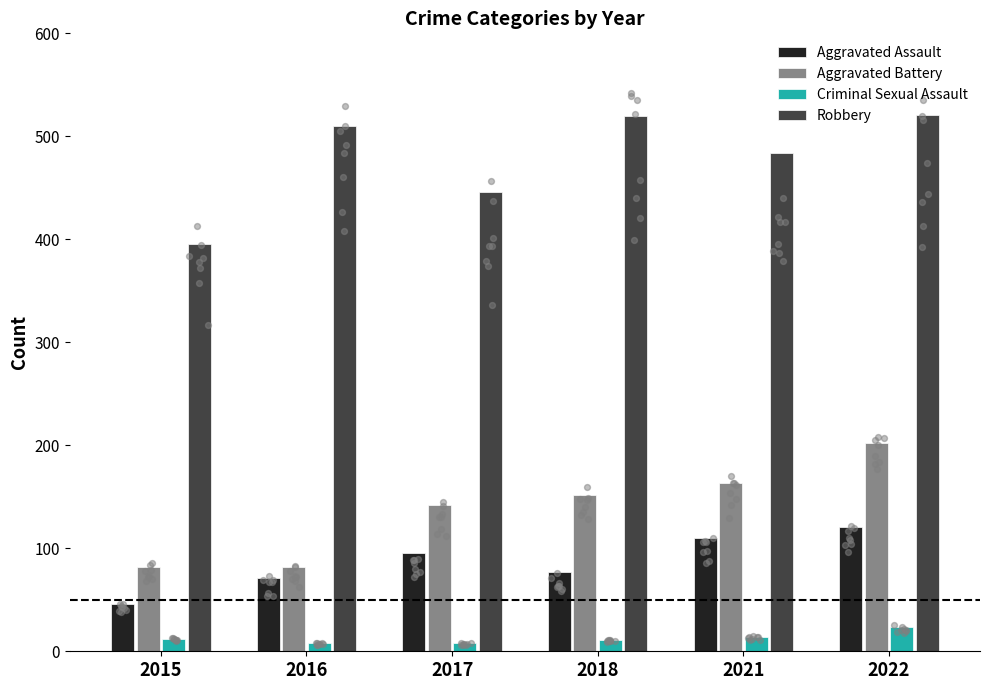

Which series reaches the maximum Y coordinate?

Robbery